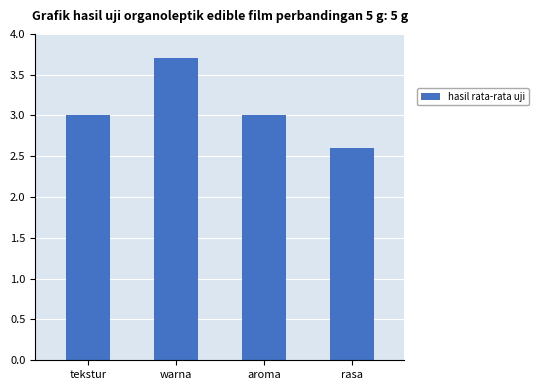

What is the change in value from aroma to rasa?

-0.4